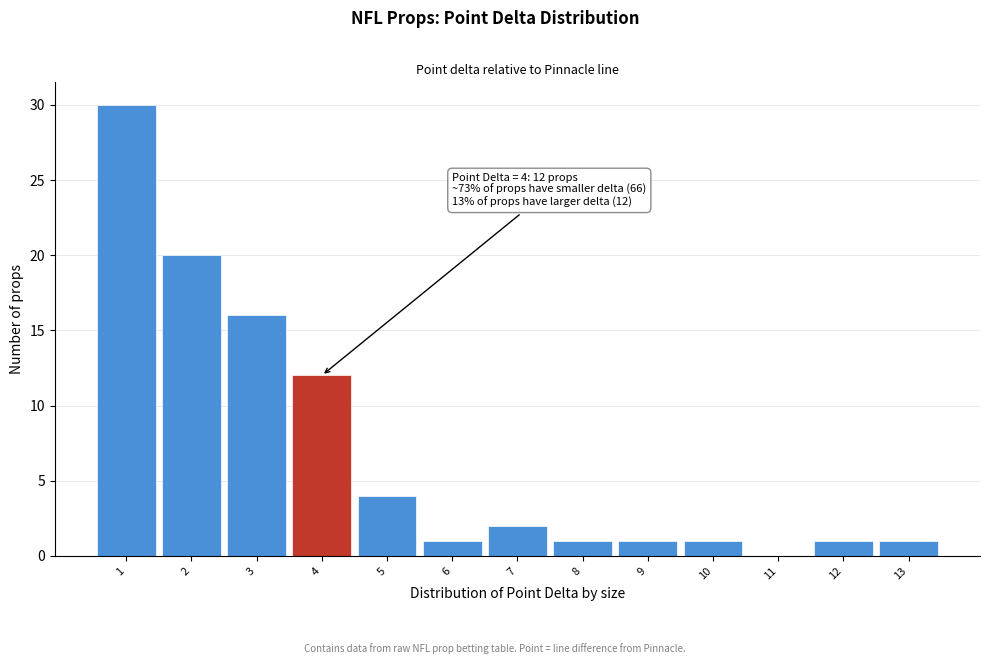

Over which range of the x-axis is the bar tallest?

0.5 to 1.5